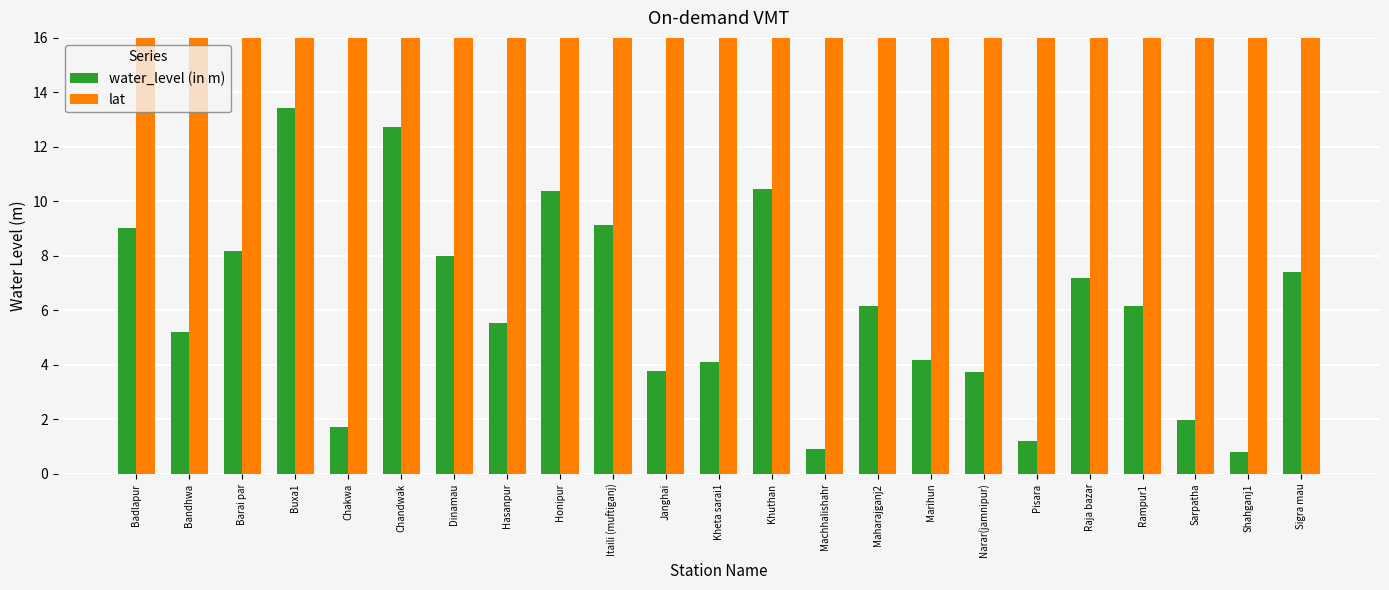

Reading right to left, list all the values displayed in this chart.

water_level (in m): 7.4	0.8	2.0	6.2	7.2	1.2	3.7	4.2	6.2	0.9	10.4	4.1	3.8	9.1	10.4	5.5	8.0	12.7	1.7	13.4	8.2	5.2	9.0
lat: 25.9	26.1	26.1	26.0	25.9	25.7	25.6	25.6	25.8	25.7	26.0	26.0	25.6	25.7	25.8	25.9	25.8	25.6	25.8	25.8	25.8	25.6	25.9